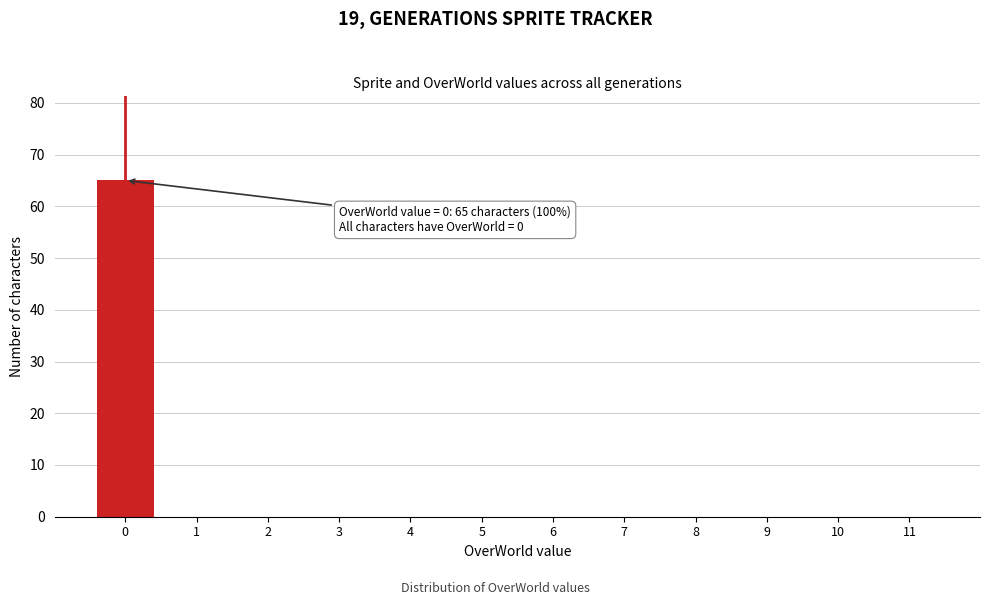

Reading left to right, extract all data points from this chart.

0=65	1=0	2=0	3=0	4=0	5=0	6=0	7=0	8=0	9=0	10=0	11=0